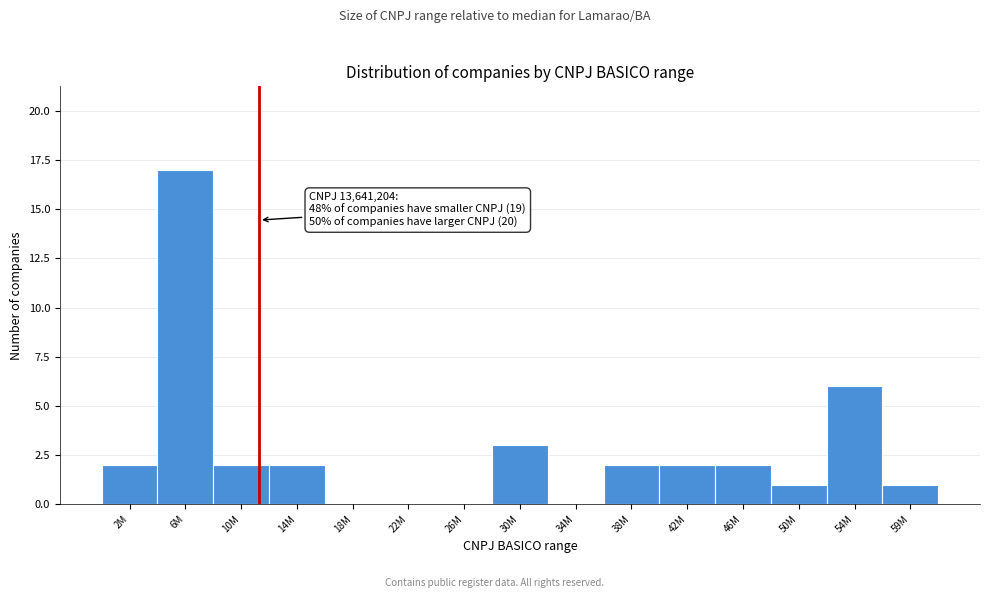

Reading right to left, extract all data points from this chart.

59M=1	54M=6	50M=1	46M=2	42M=2	38M=2	34M=0	30M=3	26M=0	22M=0	18M=0	14M=2	10M=2	6M=17	2M=2